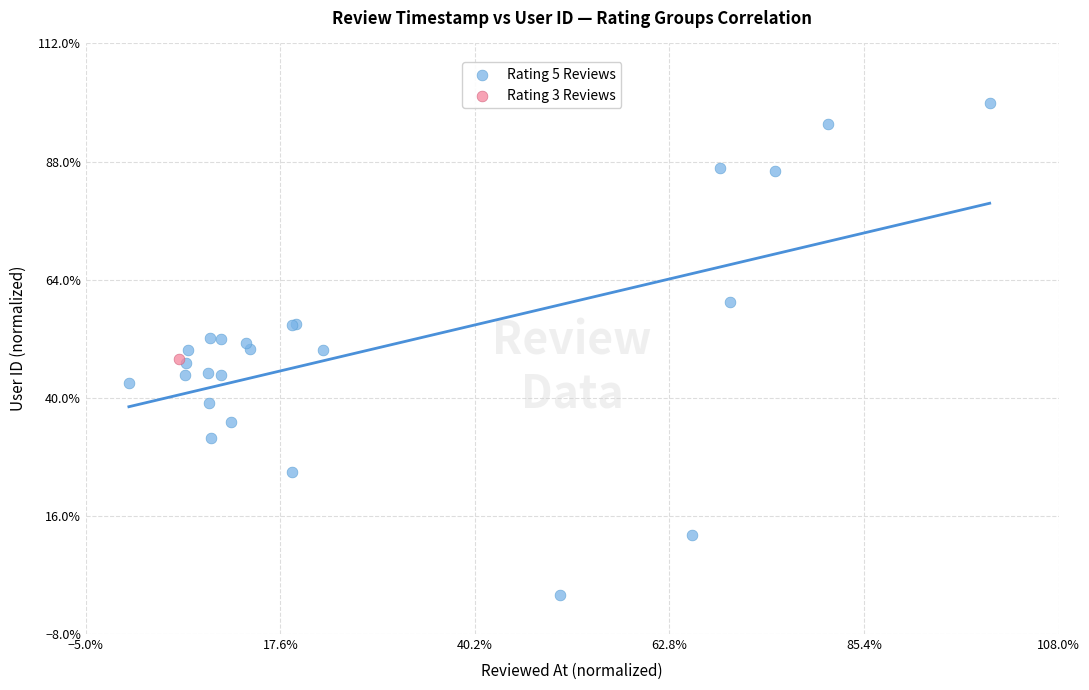

What are all the series names shown in the legend?

Rating 5 Reviews, Rating 3 Reviews